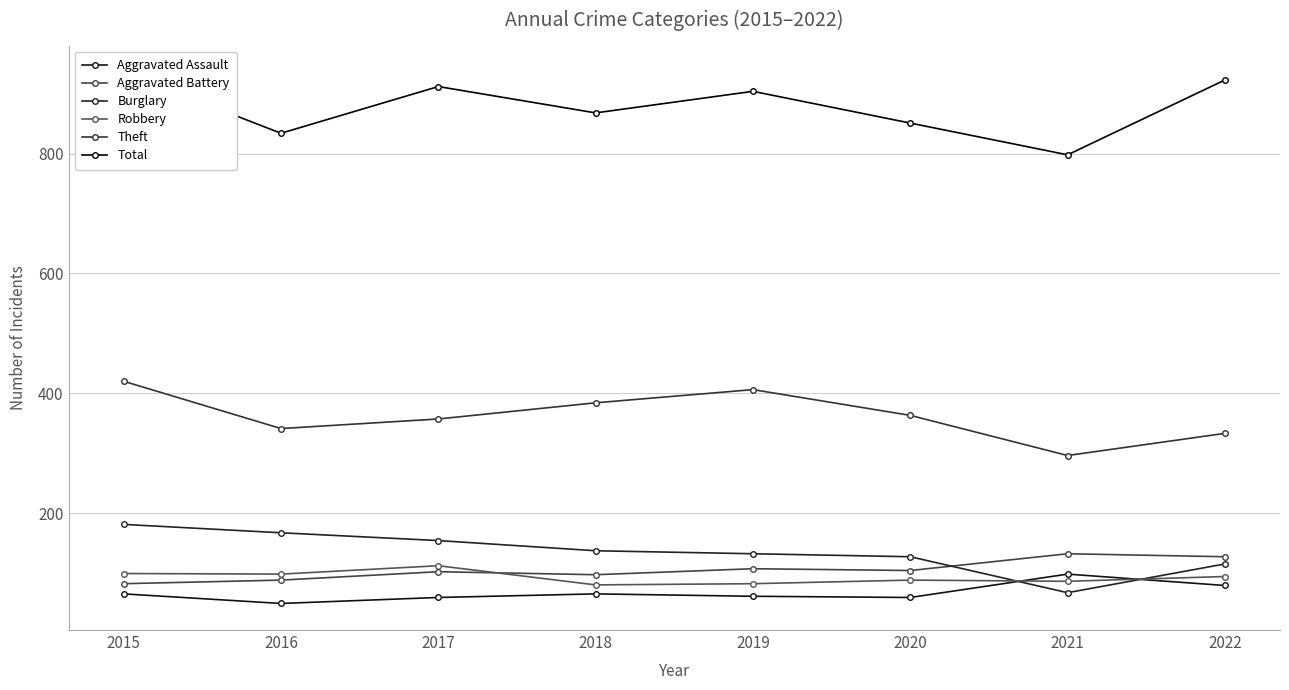

True or false: Aggravated Battery has more than 0 points higher than both neighbors.

True